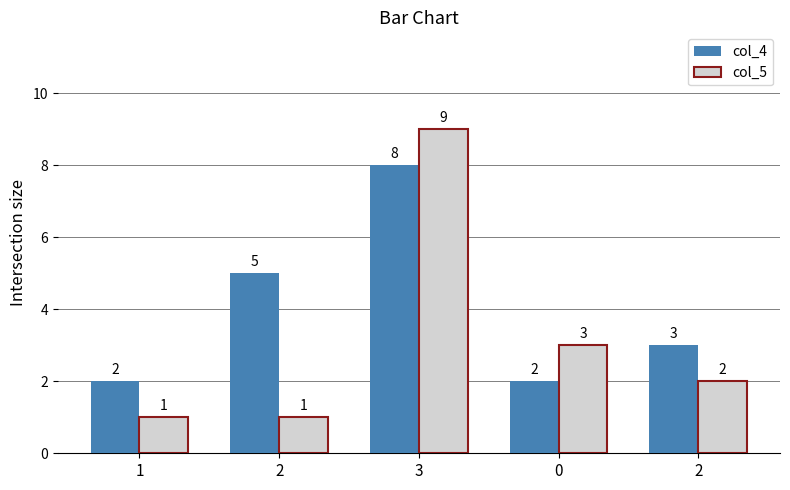

How many values in the col_4 series are below 3?

2